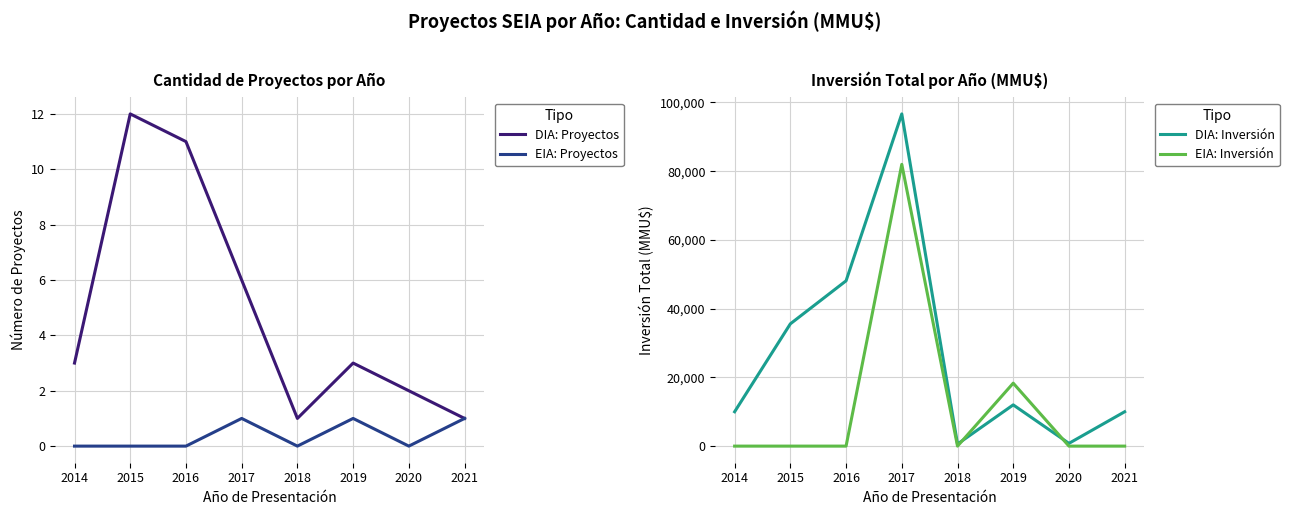

At which label does DIA: Inversión first exceed 12000?

2015